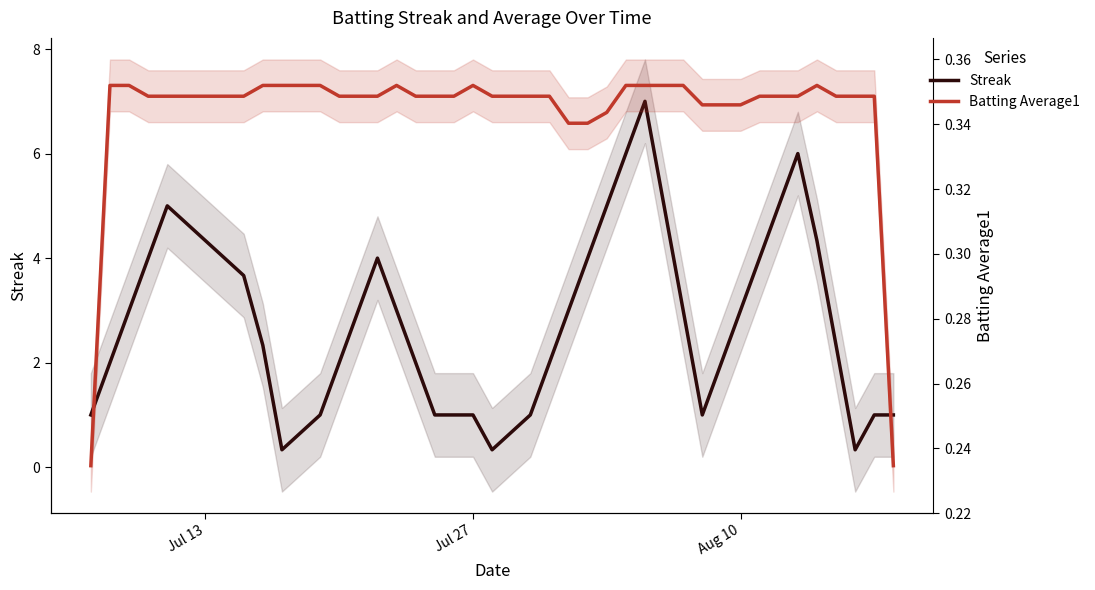

Reading left to right, transcribe all the data shown in this chart.

Streak: 1.0	2.0	3.0	4.0	5.0	3.7	2.3	0.3	0.7	1.0	2.0	3.0	4.0	3.0	2.0	1.0	1.0	1.0	0.3	0.7	1.0	2.0	3.0	4.0	5.0	6.0	7.0	5.0	3.0	1.0	2.0	3.0	4.0	5.0	6.0	4.3	2.3	0.3	1.0	1.0
Batting Average1: 0.2	0.4	0.4	0.3	0.3	0.3	0.4	0.4	0.4	0.4	0.3	0.3	0.3	0.4	0.3	0.3	0.3	0.4	0.3	0.3	0.3	0.3	0.3	0.3	0.3	0.4	0.4	0.4	0.4	0.3	0.3	0.3	0.3	0.3	0.3	0.4	0.3	0.3	0.3	0.2